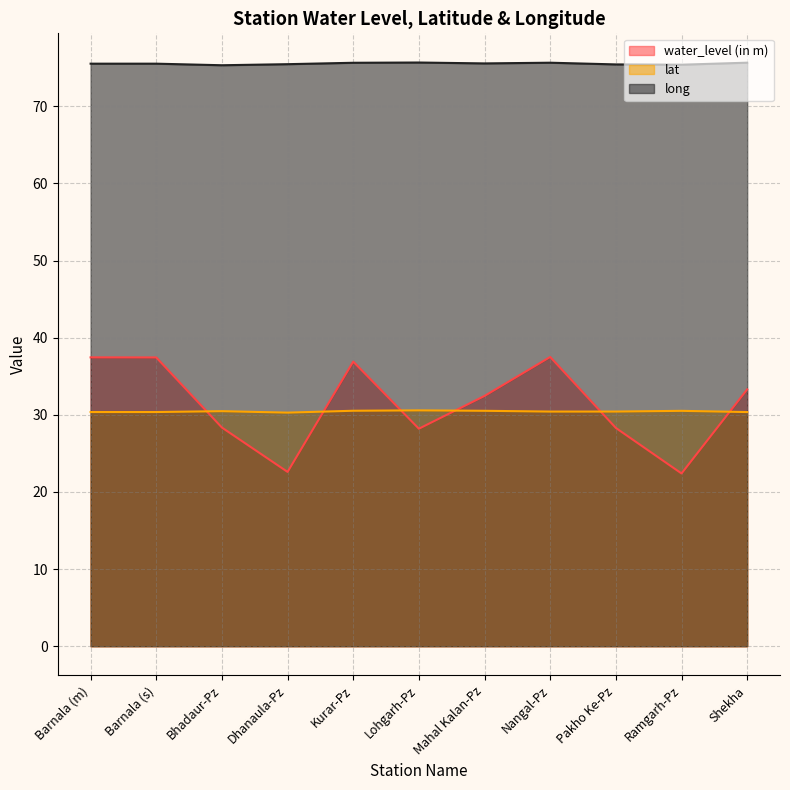

Reading left to right, transcribe all the data shown in this chart.

water_level (in m): Barnala (m)=37.5	Barnala (s)=37.4	Bhadaur-Pz=28.4	Dhanaula-Pz=22.6	Kurar-Pz=36.9	Lohgarh-Pz=28.2	Mahal Kalan-Pz=32.5	Nangal-Pz=37.5	Pakho Ke-Pz=28.3	Ramgarh-Pz=22.4	Shekha=33.3
lat: Barnala (m)=30.4	Barnala (s)=30.4	Bhadaur-Pz=30.5	Dhanaula-Pz=30.3	Kurar-Pz=30.5	Lohgarh-Pz=30.6	Mahal Kalan-Pz=30.5	Nangal-Pz=30.4	Pakho Ke-Pz=30.4	Ramgarh-Pz=30.5	Shekha=30.4
long: Barnala (m)=75.5	Barnala (s)=75.5	Bhadaur-Pz=75.3	Dhanaula-Pz=75.5	Kurar-Pz=75.6	Lohgarh-Pz=75.7	Mahal Kalan-Pz=75.6	Nangal-Pz=75.7	Pakho Ke-Pz=75.4	Ramgarh-Pz=75.4	Shekha=75.7